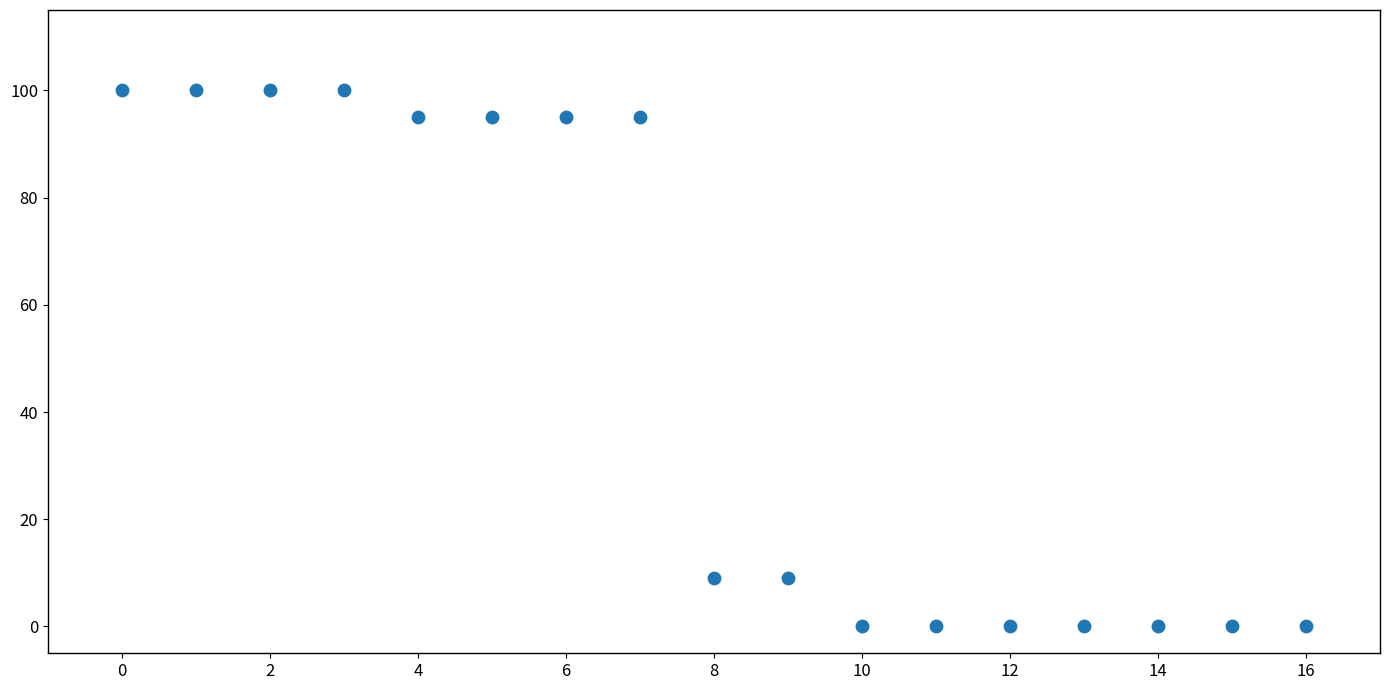

What is the range of Y values (max minus min)?

100